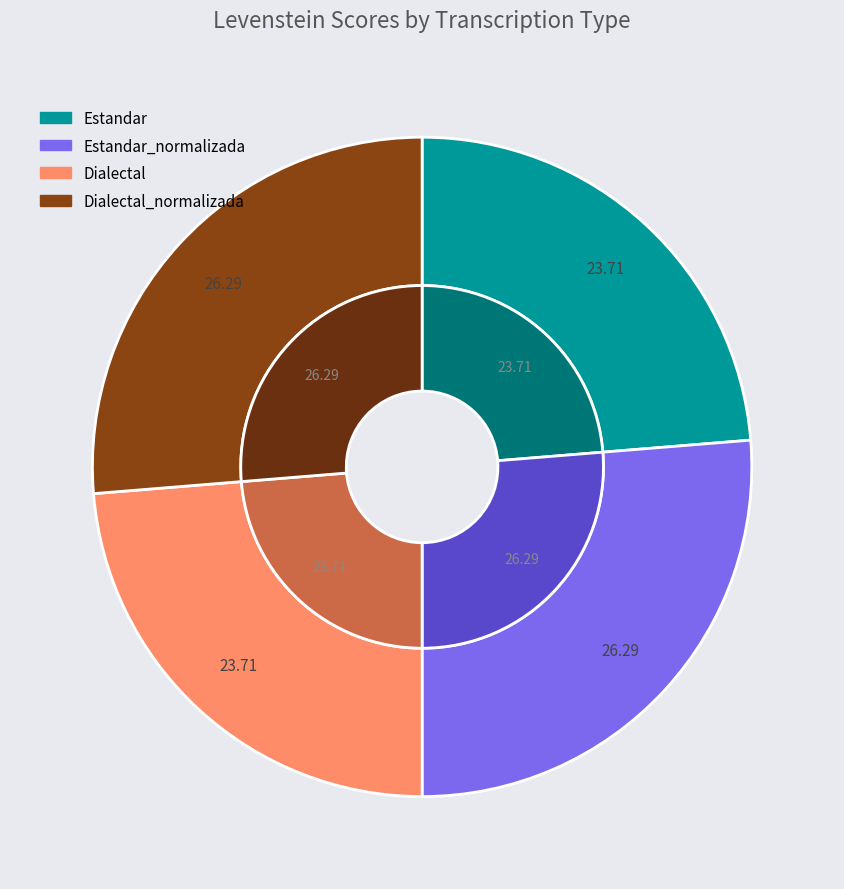

To the nearest percent, what is the difference between the largest and smallest slice percentages?

3%